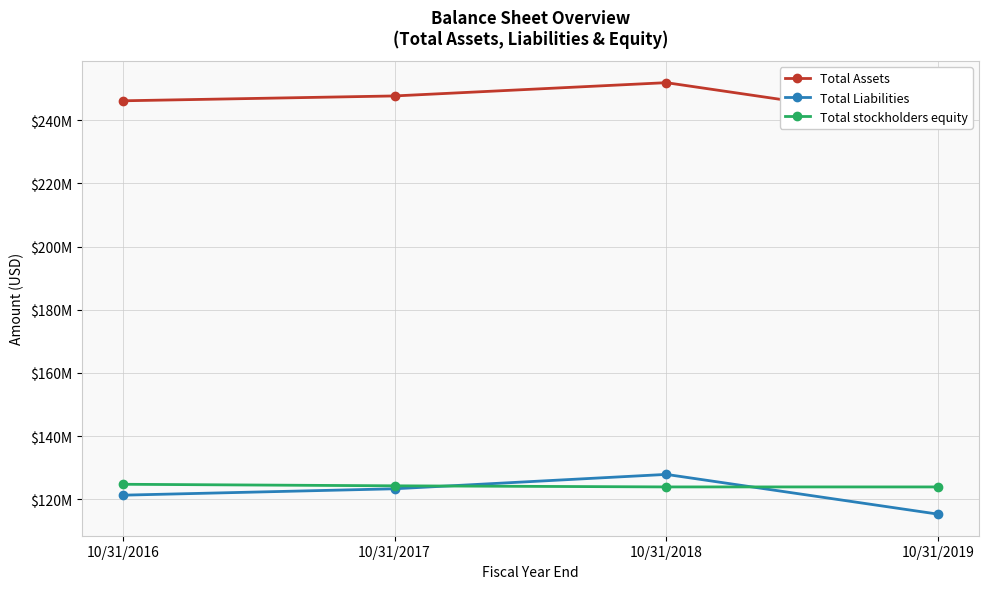

Which series has the widest spread of values?

Total Assets